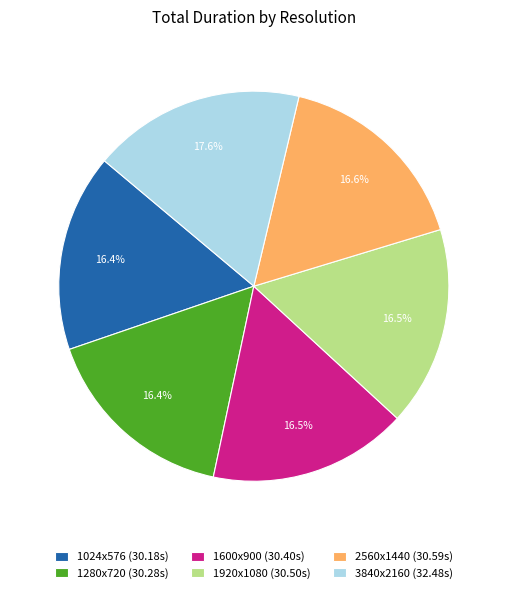

Does 2560x1440 account for over 50% of the chart?

No